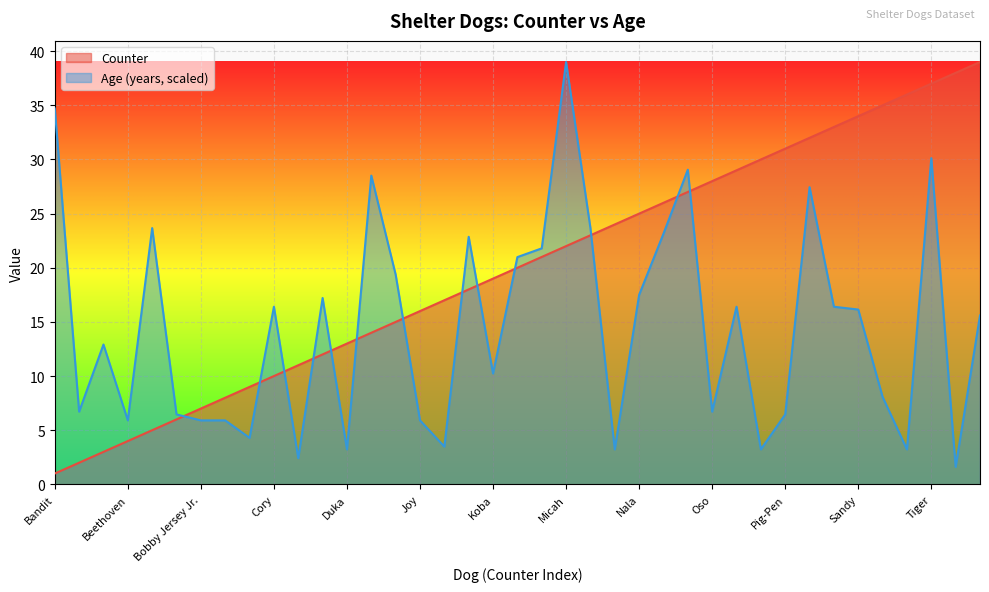

How many data points in Counter are less than 20?

19